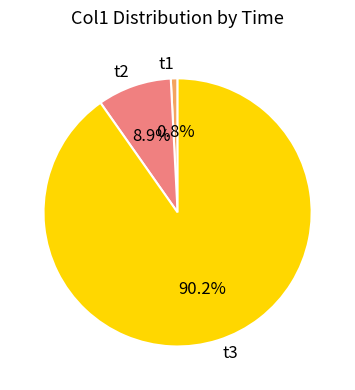

Rank the categories by value from lowest to highest.

t1, t2, t3